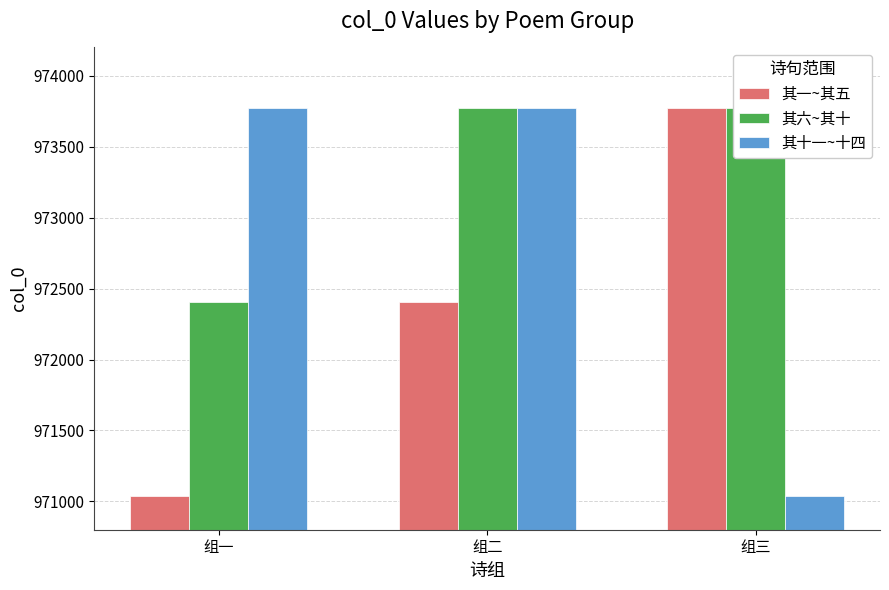

What is the average value of the 其一~其五 series?

972406.7